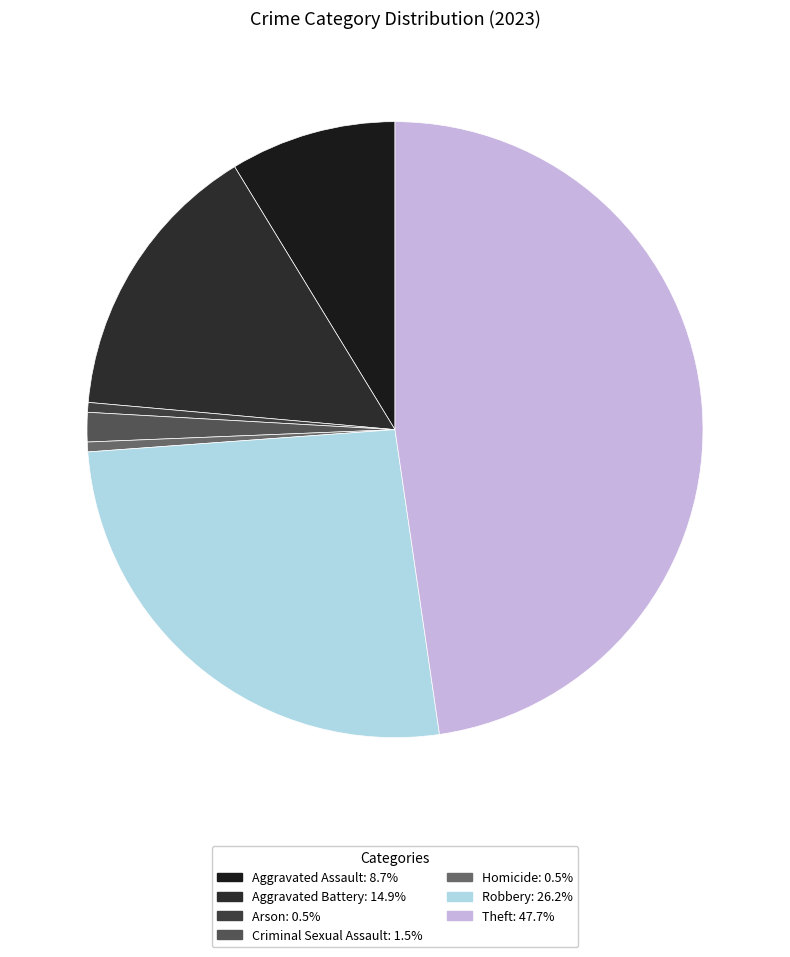

To the nearest percent, what percentage of the pie is Arson?

1%